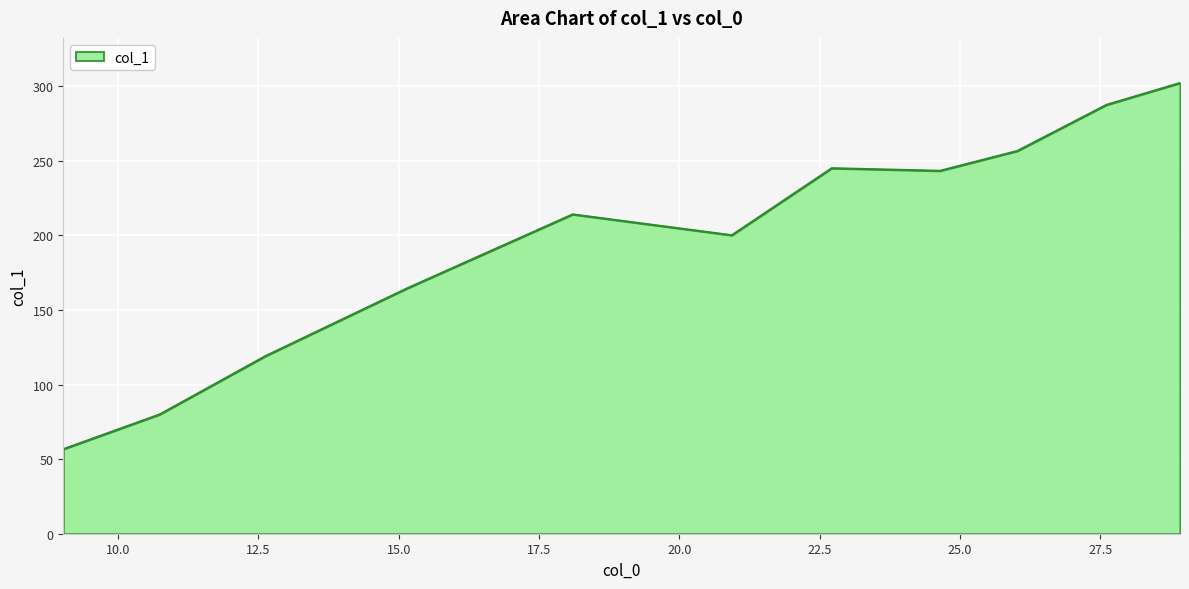

What is the maximum value shown in the chart?

302.1